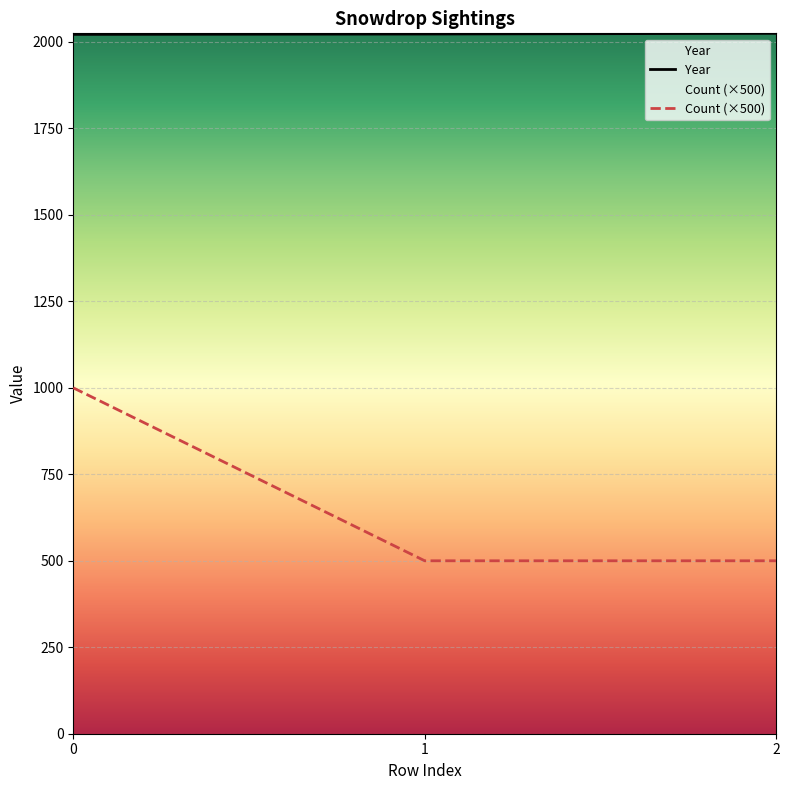

How many lines are shown in the chart?

2